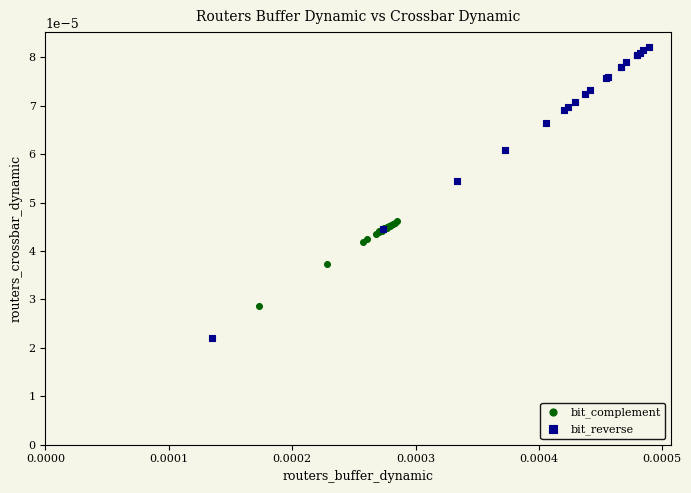

What are all the series names shown in the legend?

bit_complement, bit_reverse